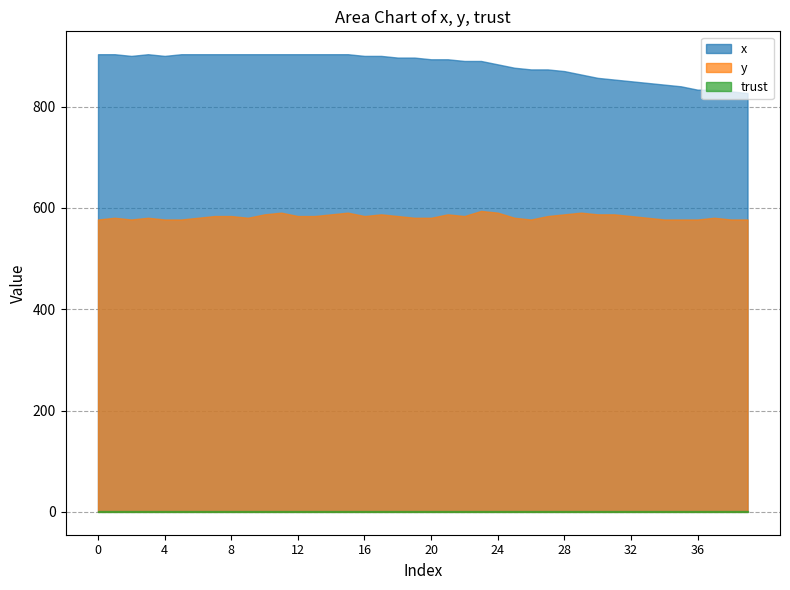

List the series in order of their overall mean, lowest first.

trust, y, x